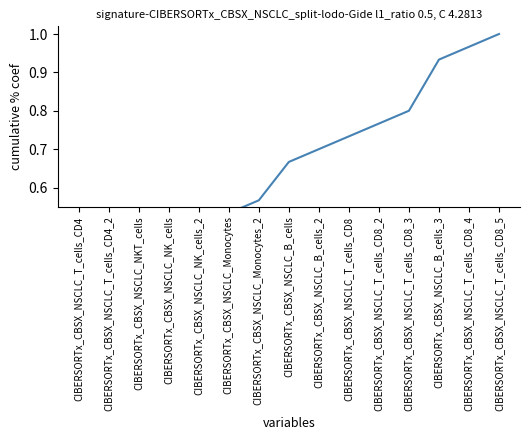

List the labels in order of value, smallest first.

CIBERSORTx_CBSX_NSCLC_T_cells_CD4, CIBERSORTx_CBSX_NSCLC_T_cells_CD4_2, CIBERSORTx_CBSX_NSCLC_NKT_cells, CIBERSORTx_CBSX_NSCLC_NK_cells, CIBERSORTx_CBSX_NSCLC_NK_cells_2, CIBERSORTx_CBSX_NSCLC_Monocytes, CIBERSORTx_CBSX_NSCLC_Monocytes_2, CIBERSORTx_CBSX_NSCLC_B_cells, CIBERSORTx_CBSX_NSCLC_B_cells_2, CIBERSORTx_CBSX_NSCLC_T_cells_CD8, CIBERSORTx_CBSX_NSCLC_T_cells_CD8_2, CIBERSORTx_CBSX_NSCLC_T_cells_CD8_3, CIBERSORTx_CBSX_NSCLC_B_cells_3, CIBERSORTx_CBSX_NSCLC_T_cells_CD8_4, CIBERSORTx_CBSX_NSCLC_T_cells_CD8_5